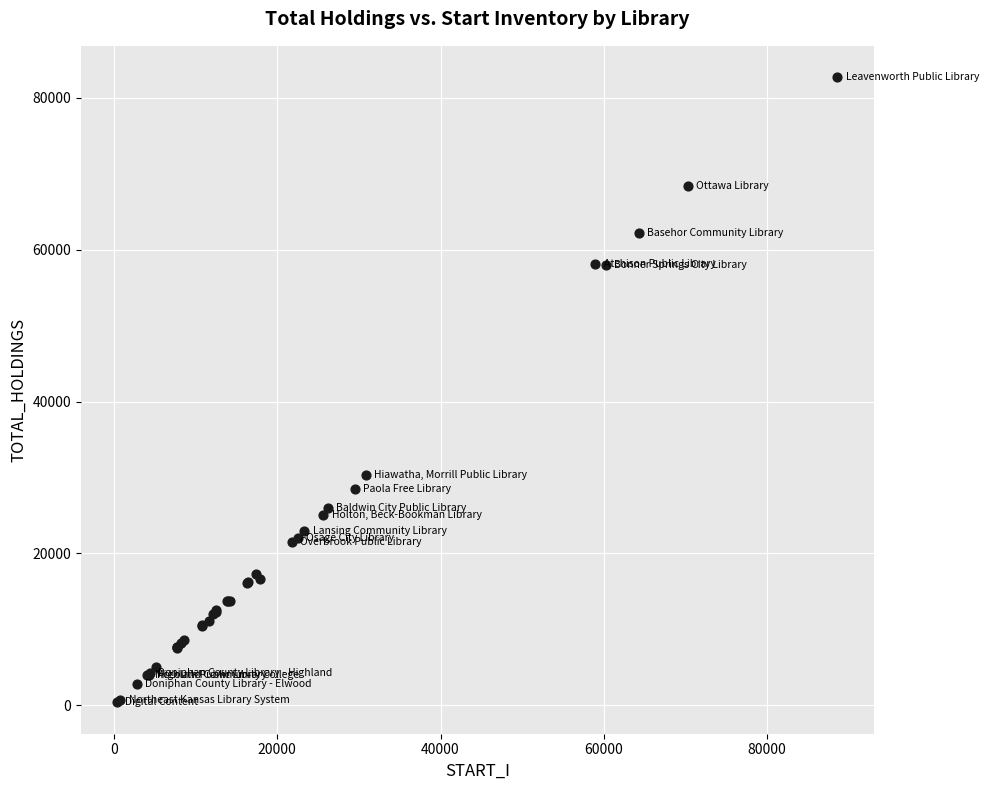

What Y value in the scatter plot is closest to 41545?

30327